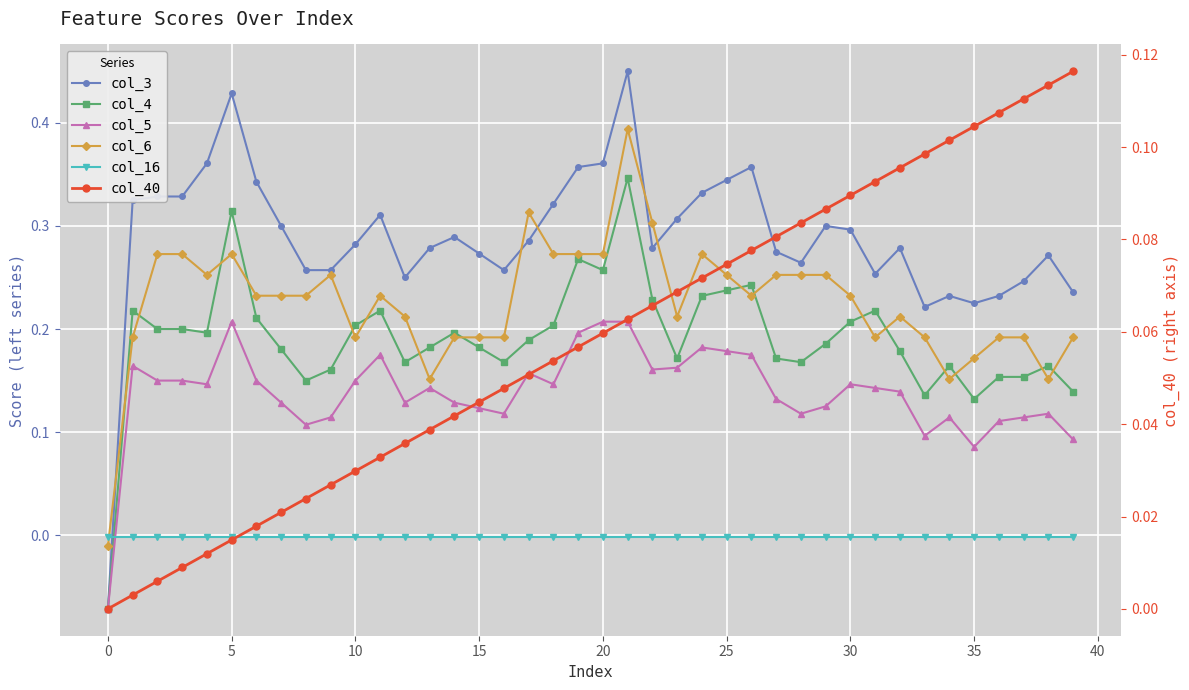

Reading right to left, transcribe all the data shown in this chart.

col_3: 0.2	0.3	0.2	0.2	0.2	0.2	0.2	0.3	0.3	0.3	0.3	0.3	0.3	0.4	0.3	0.3	0.3	0.3	0.5	0.4	0.4	0.3	0.3	0.3	0.3	0.3	0.3	0.2	0.3	0.3	0.3	0.3	0.3	0.3	0.4	0.4	0.3	0.3	0.3	-0.1
col_4: 0.1	0.2	0.2	0.2	0.1	0.2	0.1	0.2	0.2	0.2	0.2	0.2	0.2	0.2	0.2	0.2	0.2	0.2	0.3	0.3	0.3	0.2	0.2	0.2	0.2	0.2	0.2	0.2	0.2	0.2	0.2	0.1	0.2	0.2	0.3	0.2	0.2	0.2	0.2	-0.1
col_5: 0.1	0.1	0.1	0.1	0.1	0.1	0.1	0.1	0.1	0.1	0.1	0.1	0.1	0.2	0.2	0.2	0.2	0.2	0.2	0.2	0.2	0.1	0.2	0.1	0.1	0.1	0.1	0.1	0.2	0.1	0.1	0.1	0.1	0.1	0.2	0.1	0.1	0.1	0.2	-0.1
col_6: 0.2	0.2	0.2	0.2	0.2	0.2	0.2	0.2	0.2	0.2	0.3	0.3	0.3	0.2	0.3	0.3	0.2	0.3	0.4	0.3	0.3	0.3	0.3	0.2	0.2	0.2	0.2	0.2	0.2	0.2	0.3	0.2	0.2	0.2	0.3	0.3	0.3	0.3	0.2	-0.0
col_16: -0.0	-0.0	-0.0	-0.0	-0.0	-0.0	-0.0	-0.0	-0.0	-0.0	-0.0	-0.0	-0.0	-0.0	-0.0	-0.0	-0.0	-0.0	-0.0	-0.0	-0.0	-0.0	-0.0	-0.0	-0.0	-0.0	-0.0	-0.0	-0.0	-0.0	-0.0	-0.0	-0.0	-0.0	-0.0	-0.0	-0.0	-0.0	-0.0	-0.0
col_40: 0.1	0.1	0.1	0.1	0.1	0.1	0.1	0.1	0.1	0.1	0.1	0.1	0.1	0.1	0.1	0.1	0.1	0.1	0.1	0.1	0.1	0.1	0.1	0.0	0.0	0.0	0.0	0.0	0.0	0.0	0.0	0.0	0.0	0.0	0.0	0.0	0.0	0.0	0.0	0.0